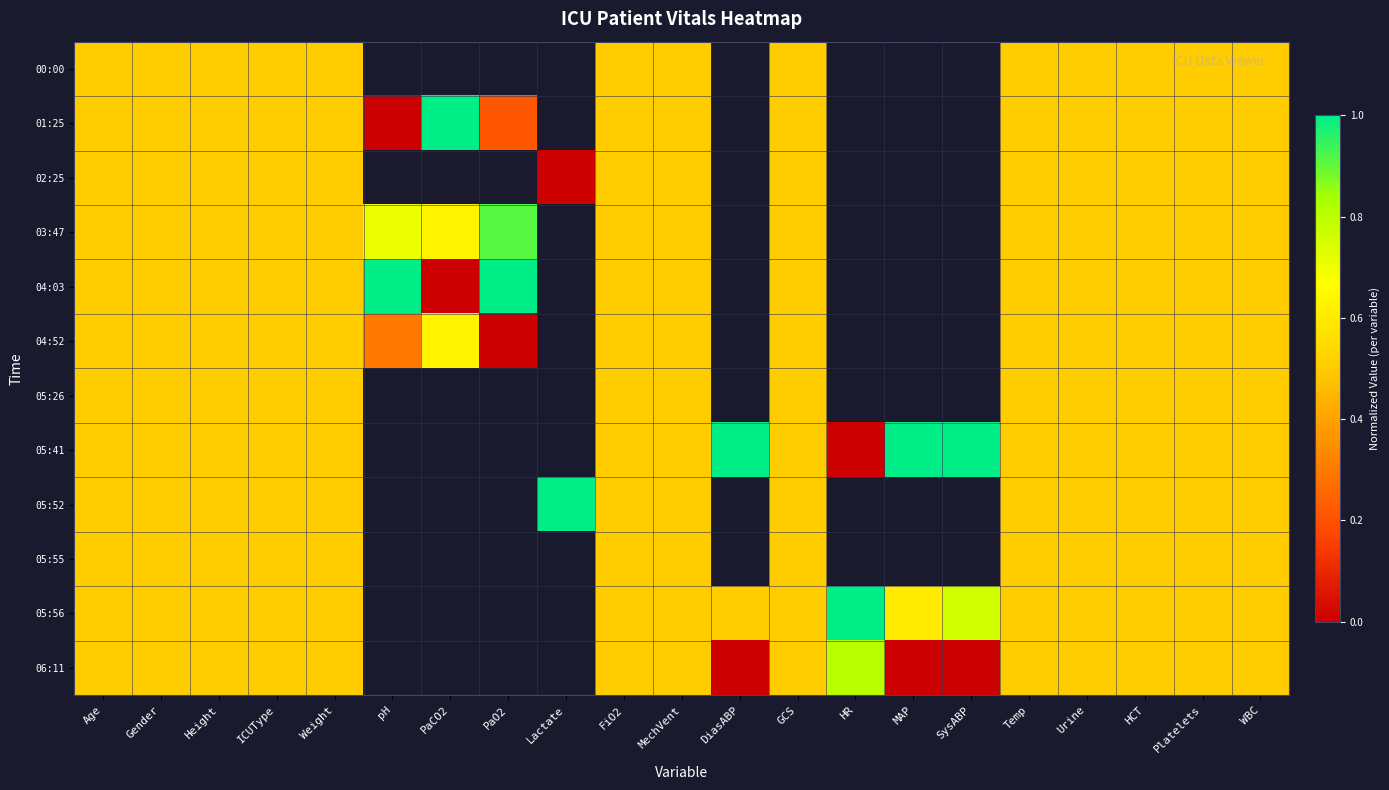

At which category is the sum across all series the highest?

Age